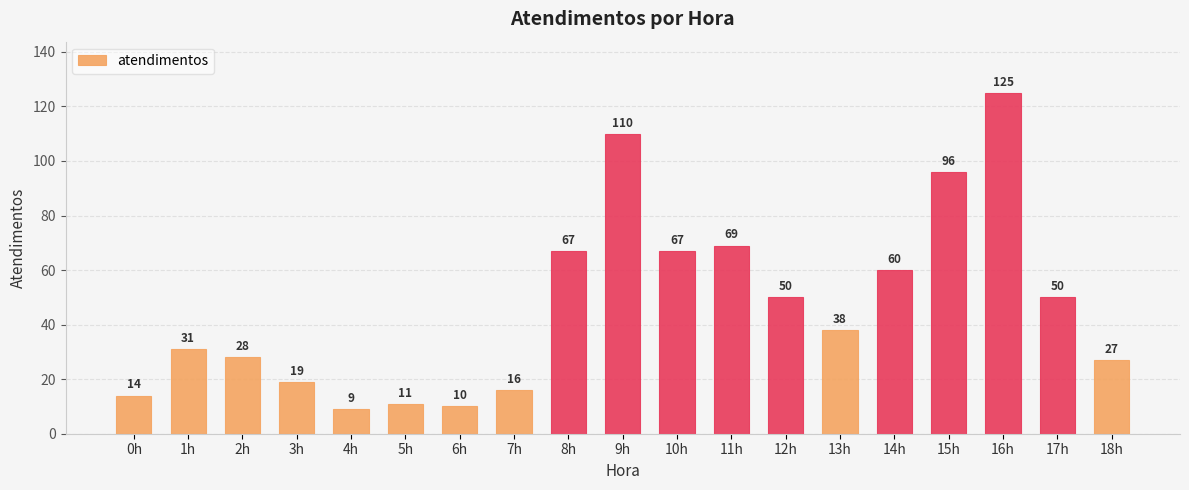

What is the difference between the maximum and minimum values?

116